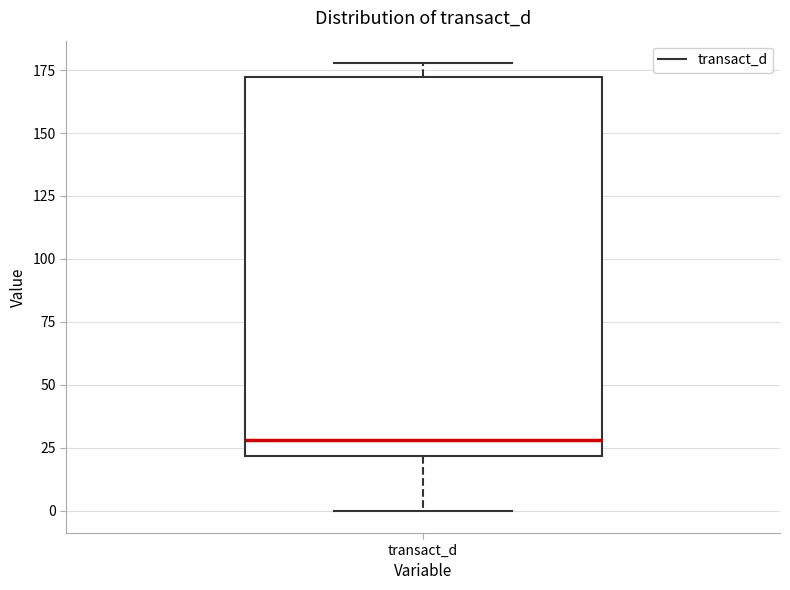

Where does the median line of the box for transact_d sit on the y-axis? The values are not printed on the chart, so give them approximately, as read against the axis.

30